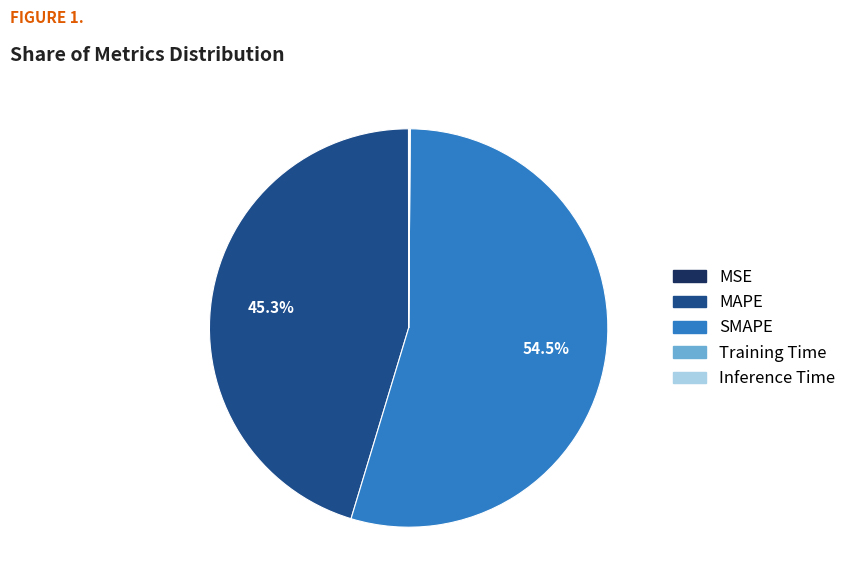

What is the majority slice?

SMAPE